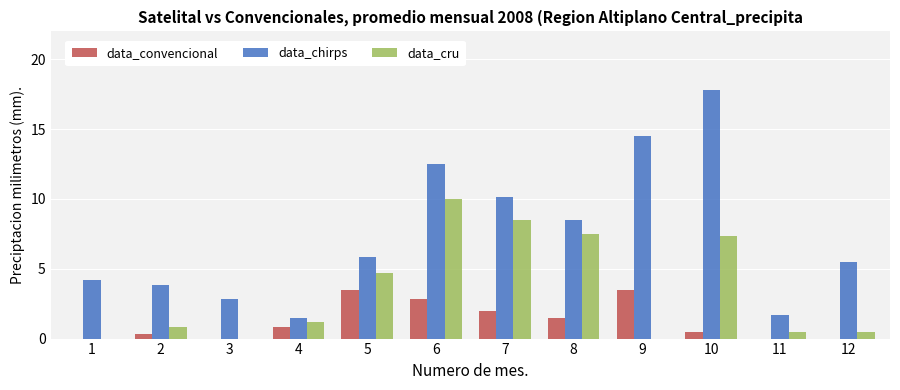

Are the bars grouped side by side (vs. stacked)?

Yes